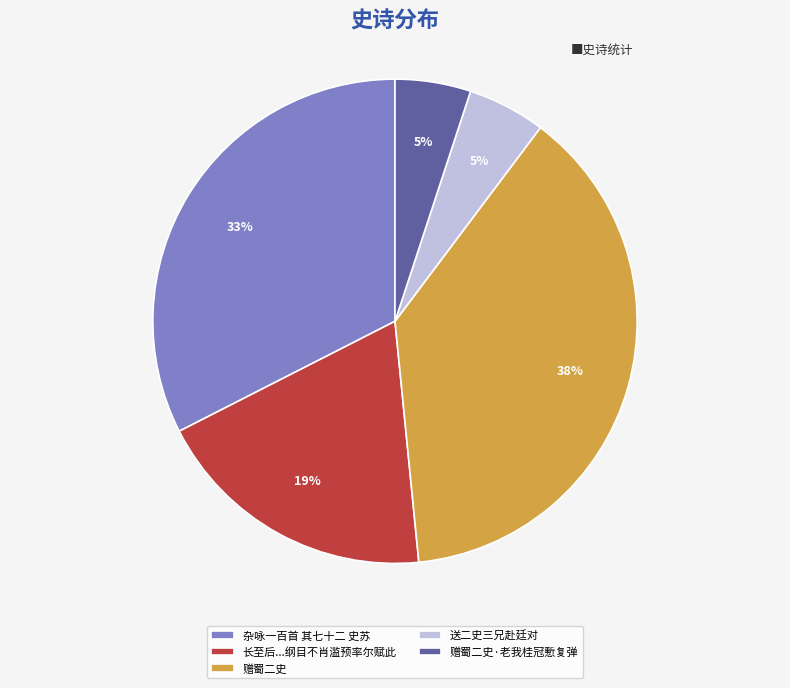

To the nearest percent, what portion does 送二史三兄赴廷对 represent?

5%